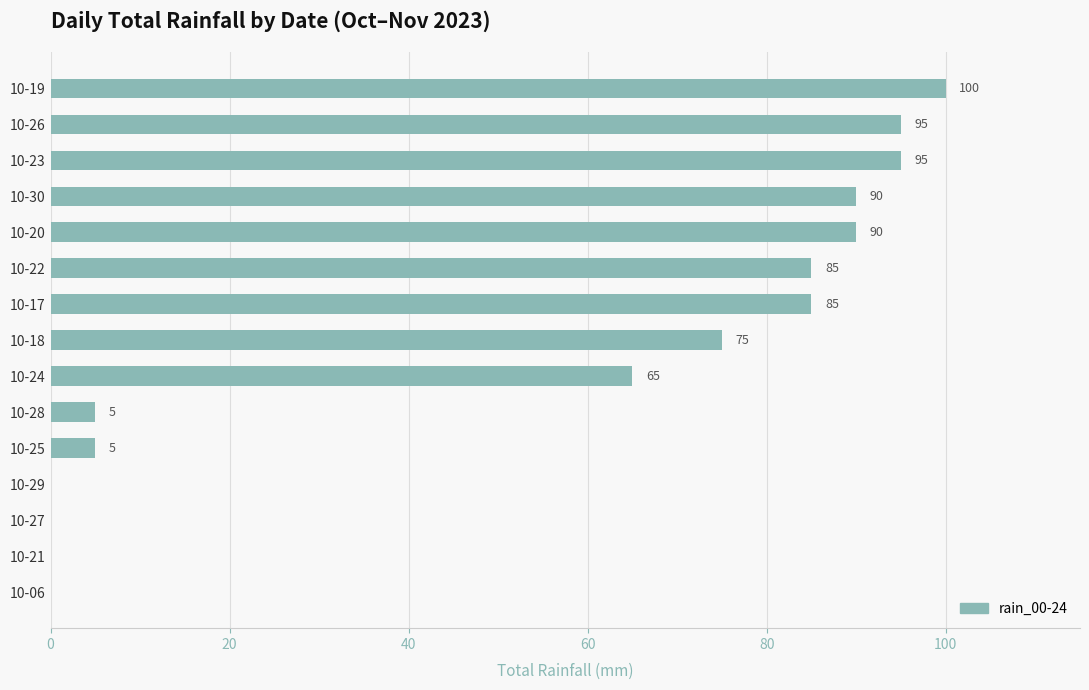

Where is the data nearest to the value 50?

10-24